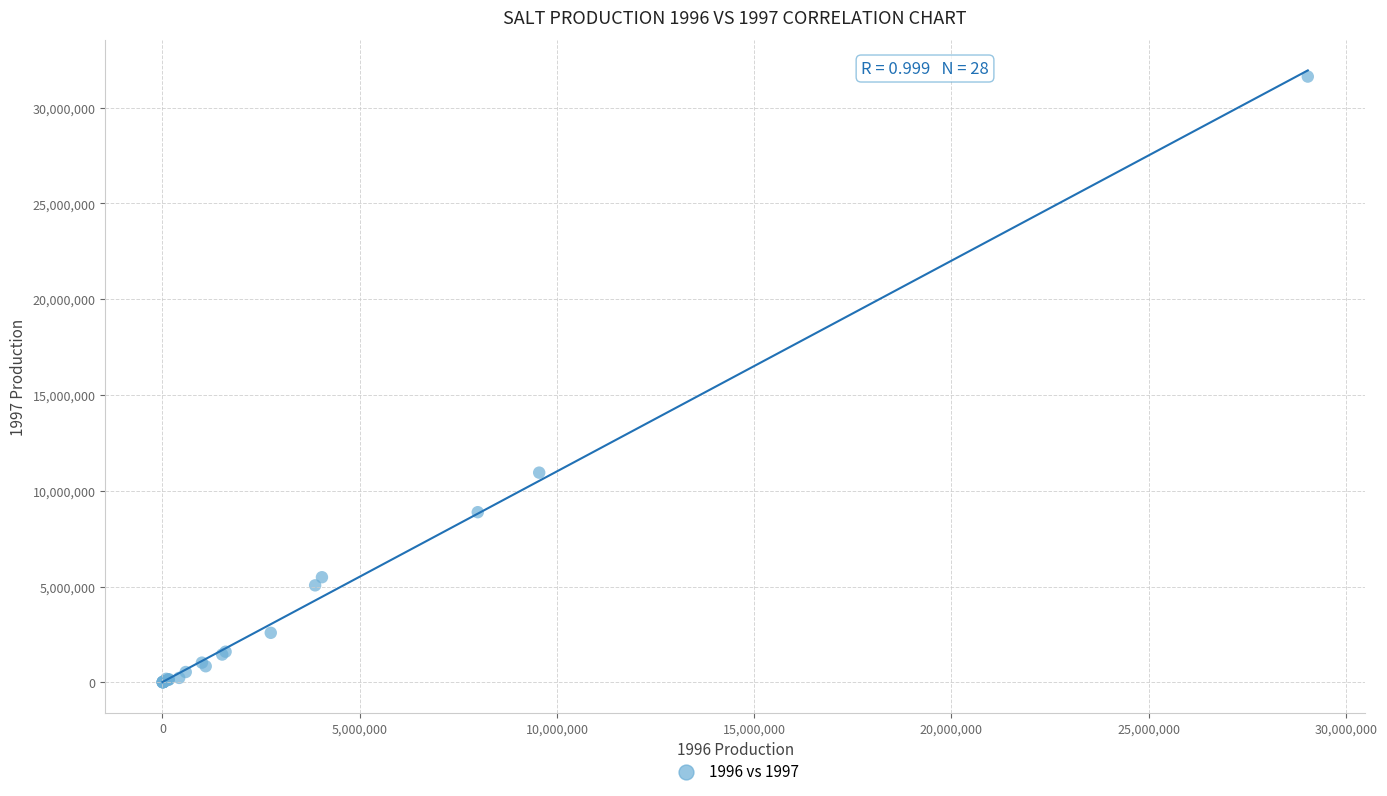

What Y value in the scatter plot is closest to 15813478?

10948027